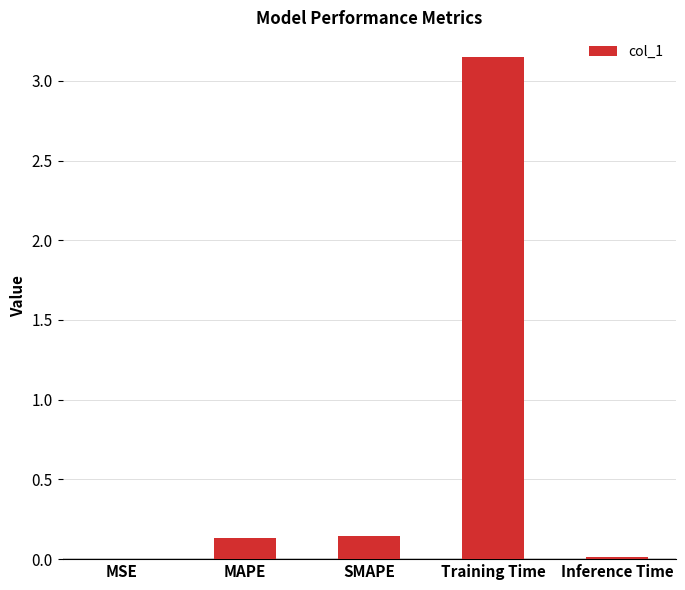

The chart shows a value of 0.0 at MAPE. True or false?

False